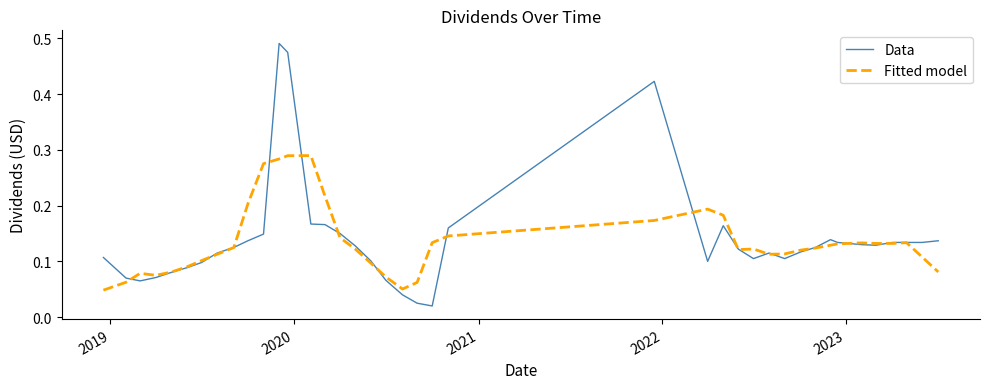

List the series in order of their peak value, highest first.

Data, Fitted model